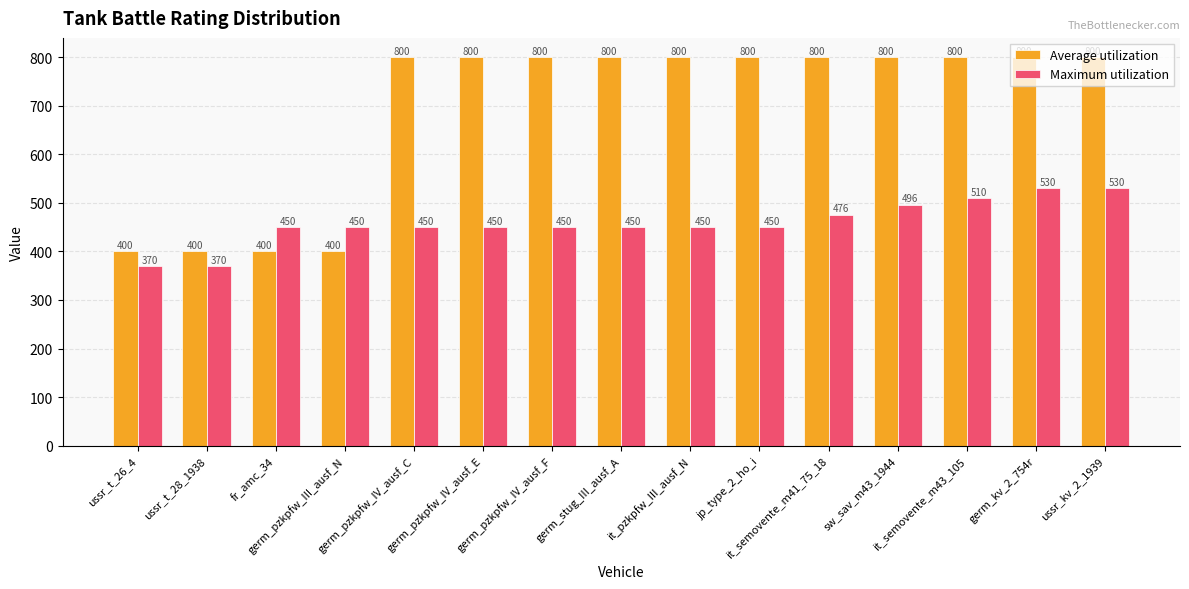

What is the value of the Average utilization bar at the 15th from the left?

800